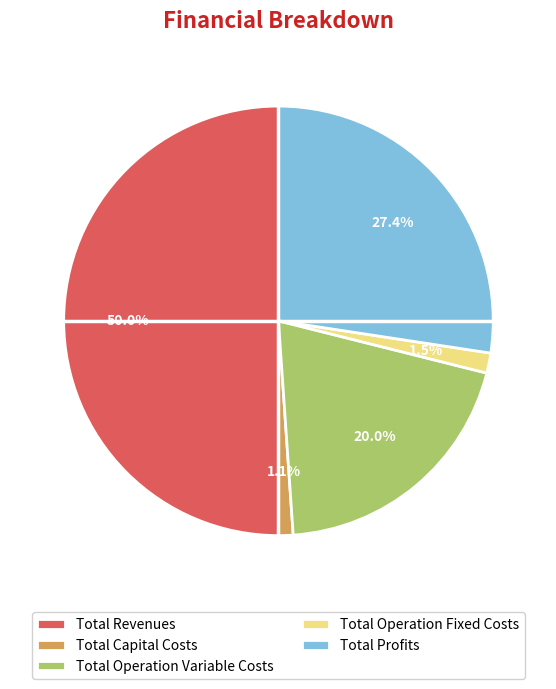

What is the largest slice in the pie chart?

Total Revenues